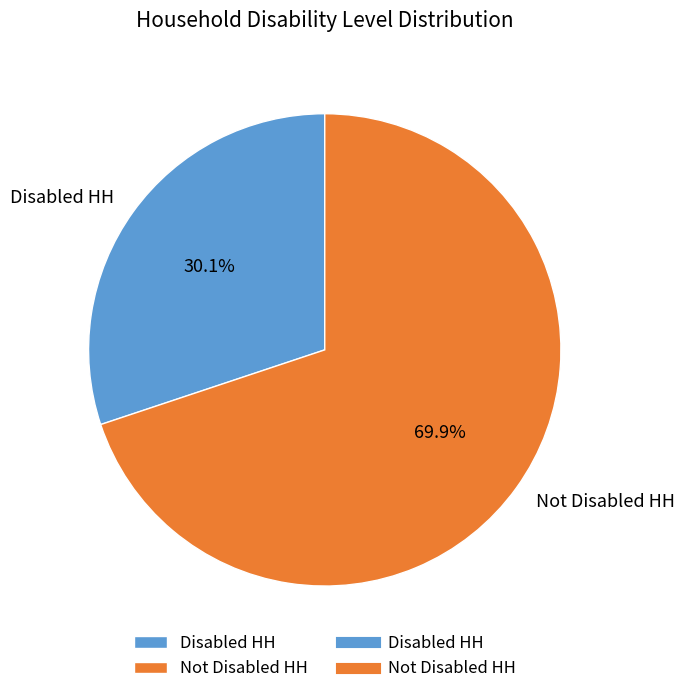

To the nearest percent, what is the combined percentage of Not Disabled HH and Disabled HH?

100%